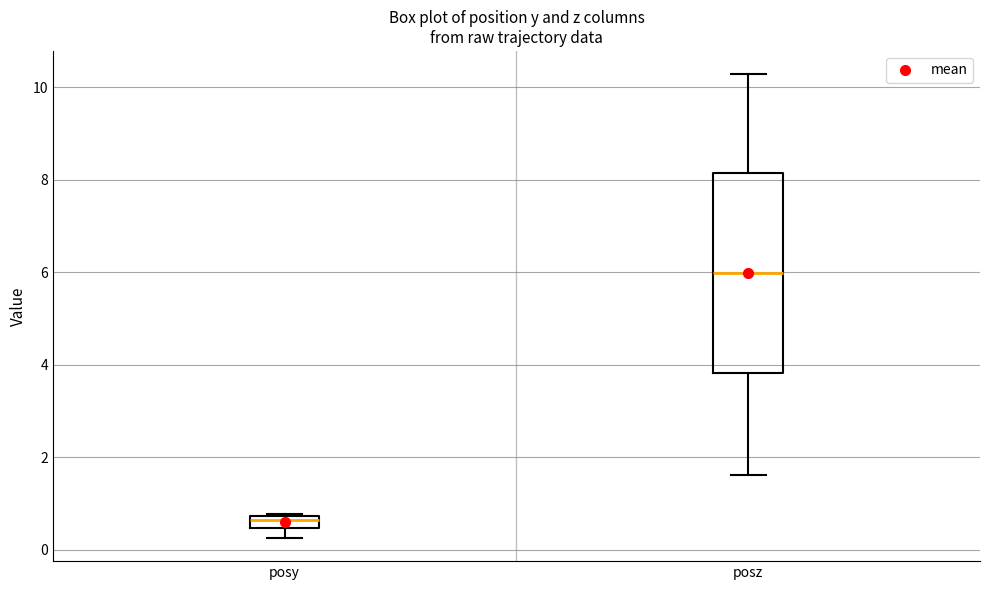

Which box has the lowest median line?

posy